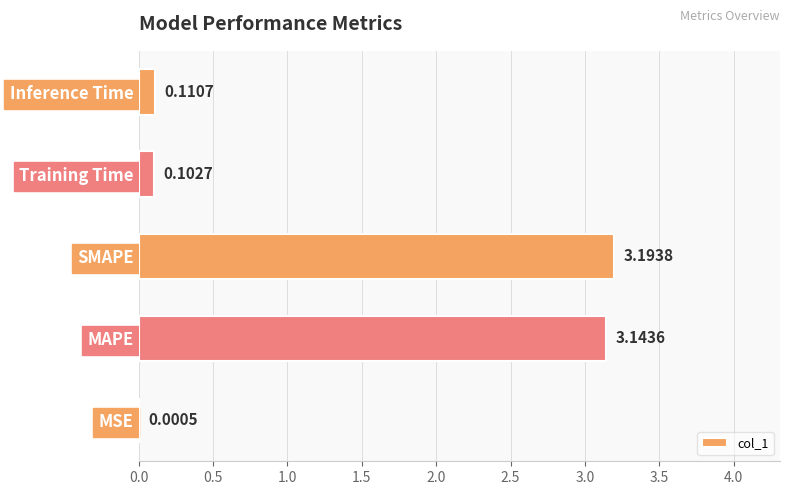

What is the change in value from MSE to MAPE?

+3.1